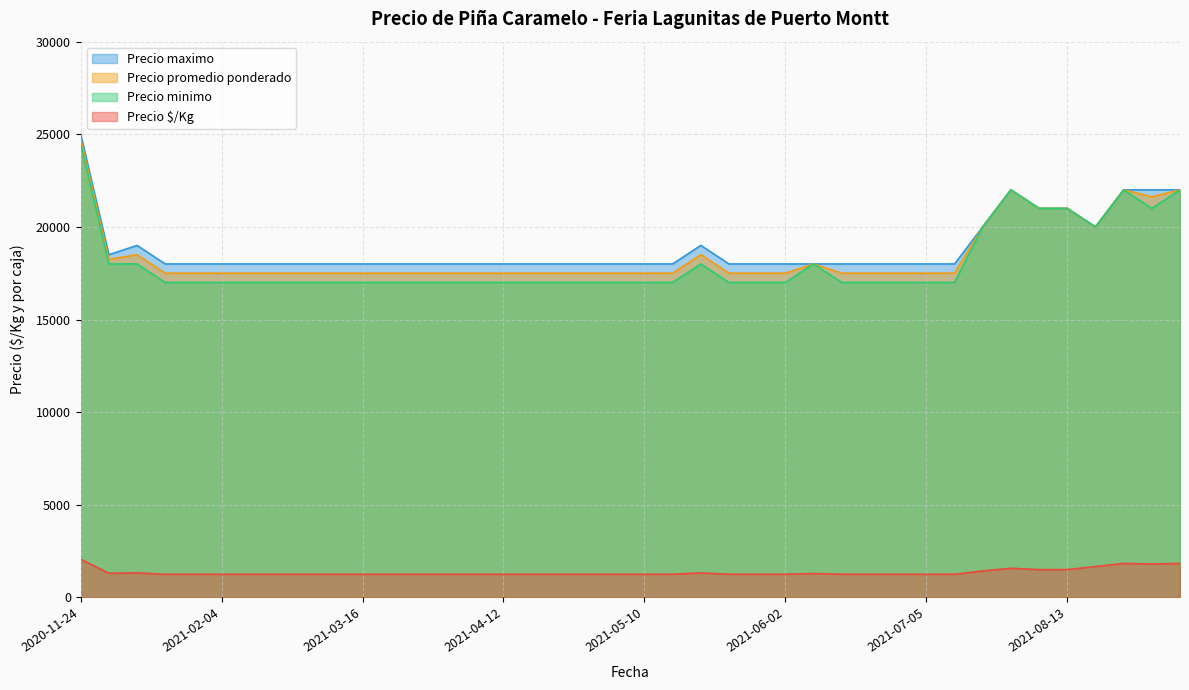

At which category is the sum across all series the highest?

2020-11-24